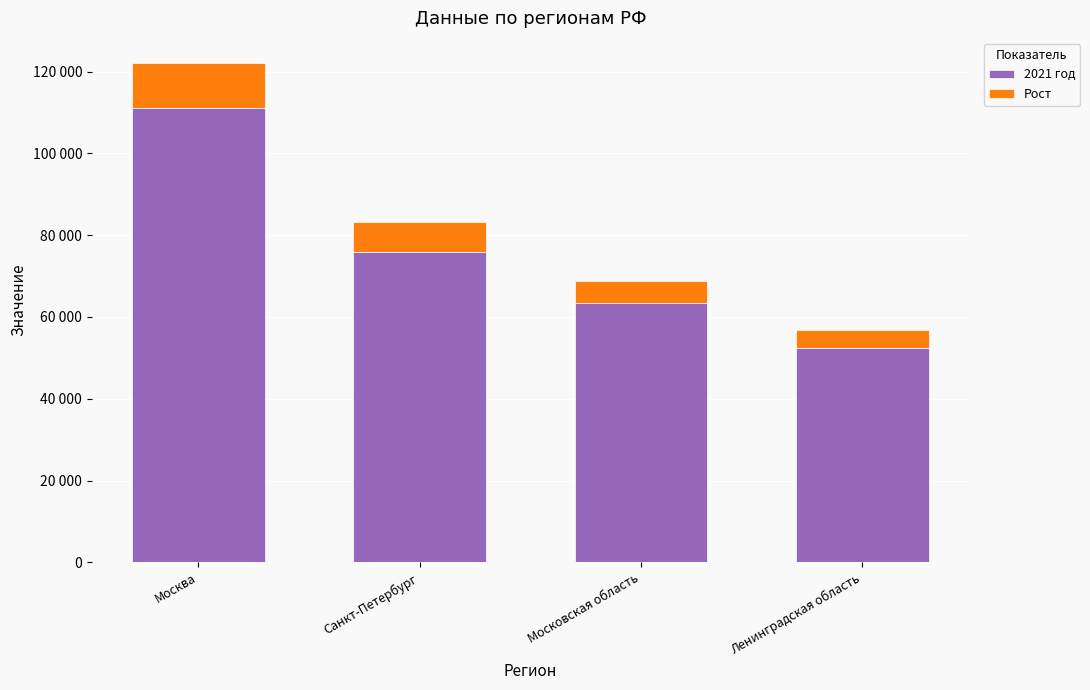

Where does the 2021 год series first go above 75958?

Москва